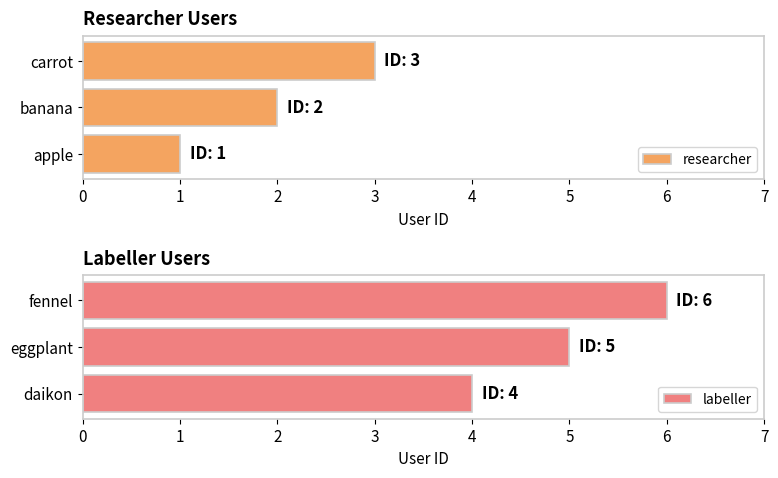

What is the sum of the researcher values at apple and carrot?

4